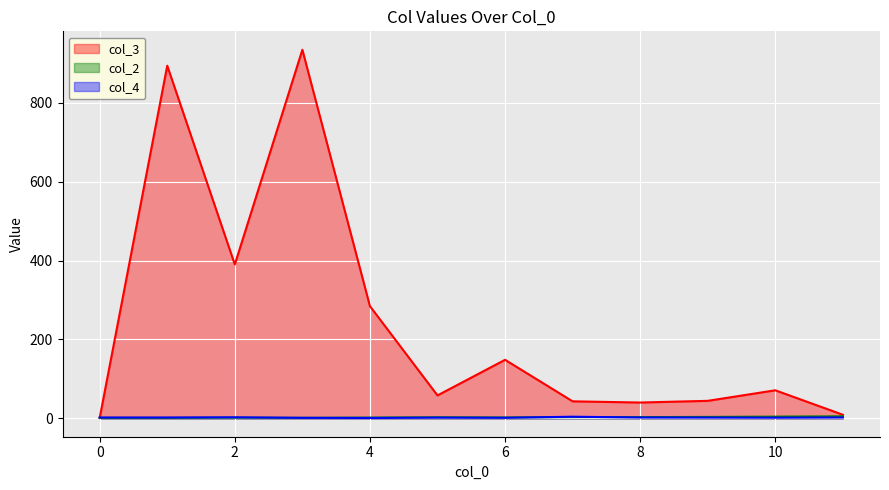

True or false: col_2 has a value of 5 at 6.

False